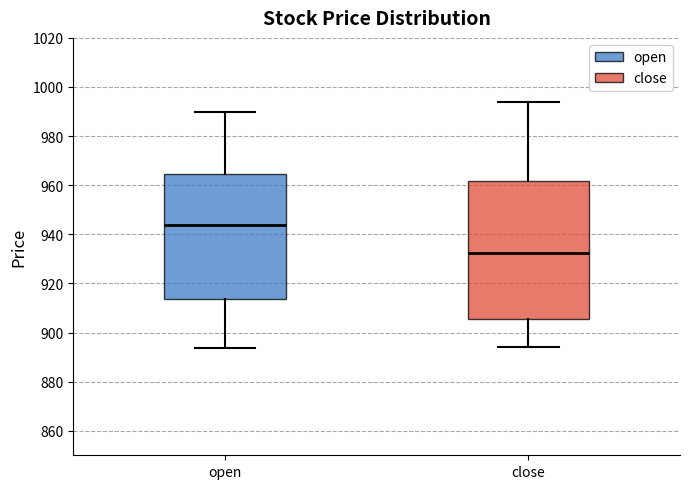

Comparing the boxes themselves (not the whiskers), which one is the tallest?

close